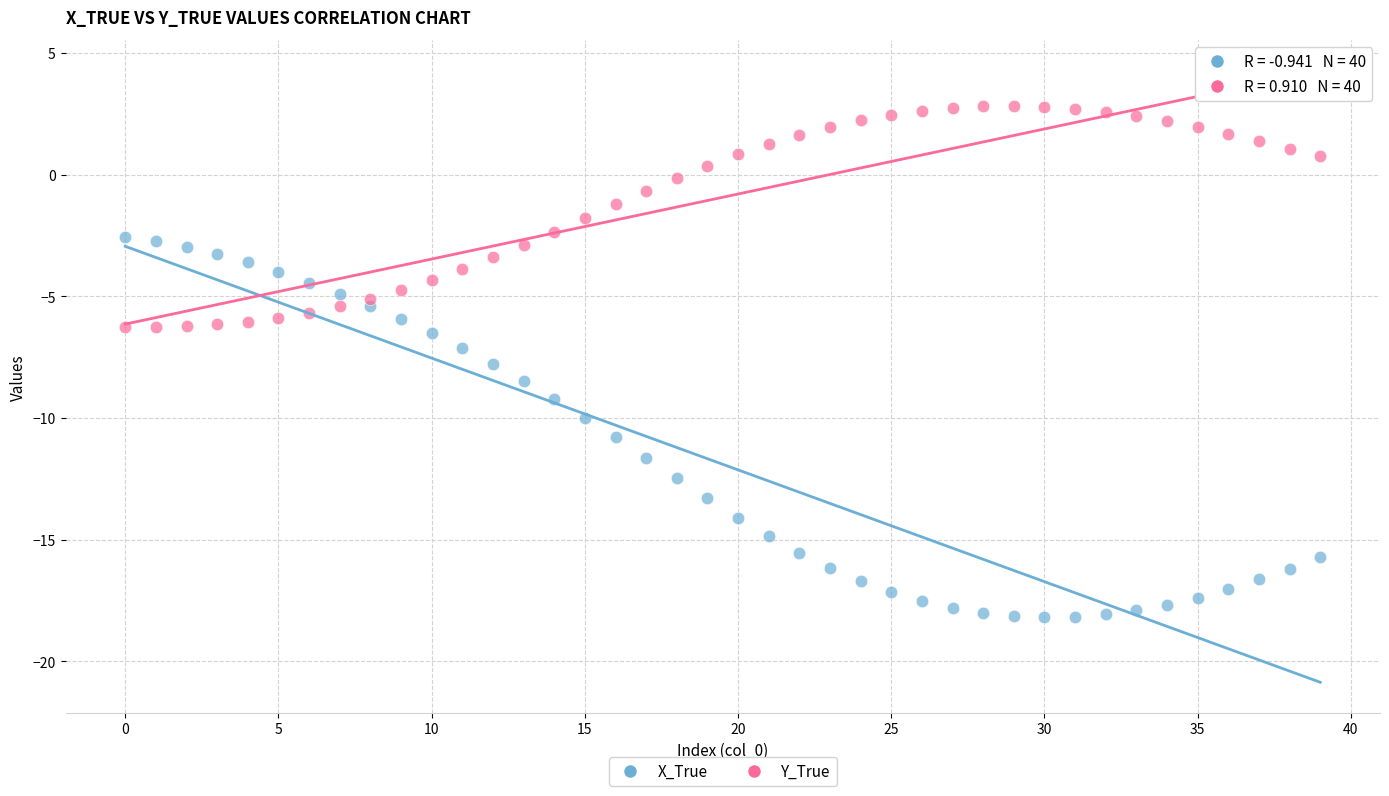

Which series reaches the minimum Y coordinate?

X_True